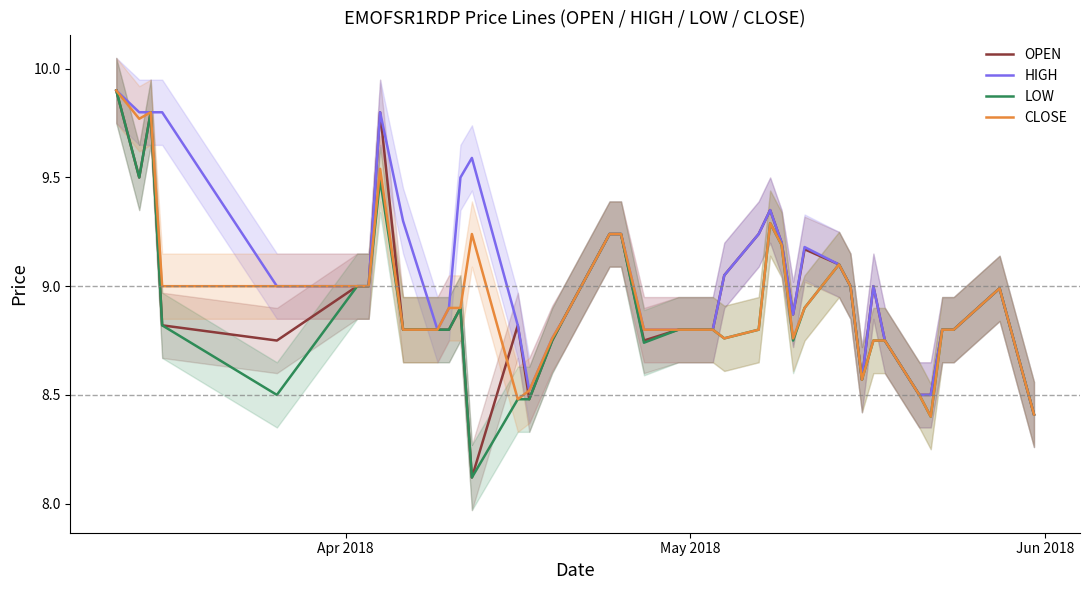

What is the sum of all LOW values?

355.4